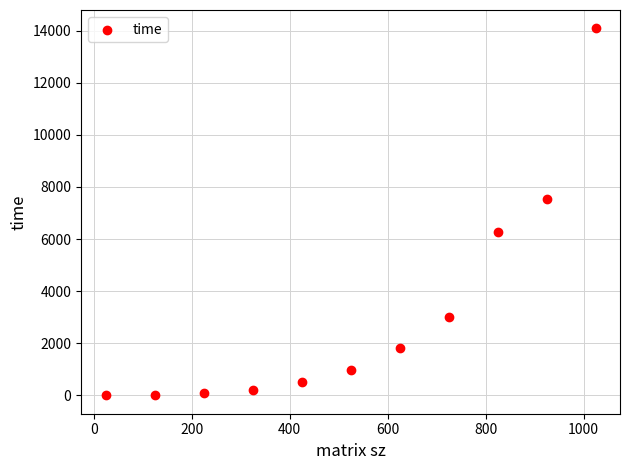

What is the range of Y values (max minus min)?

14090.1